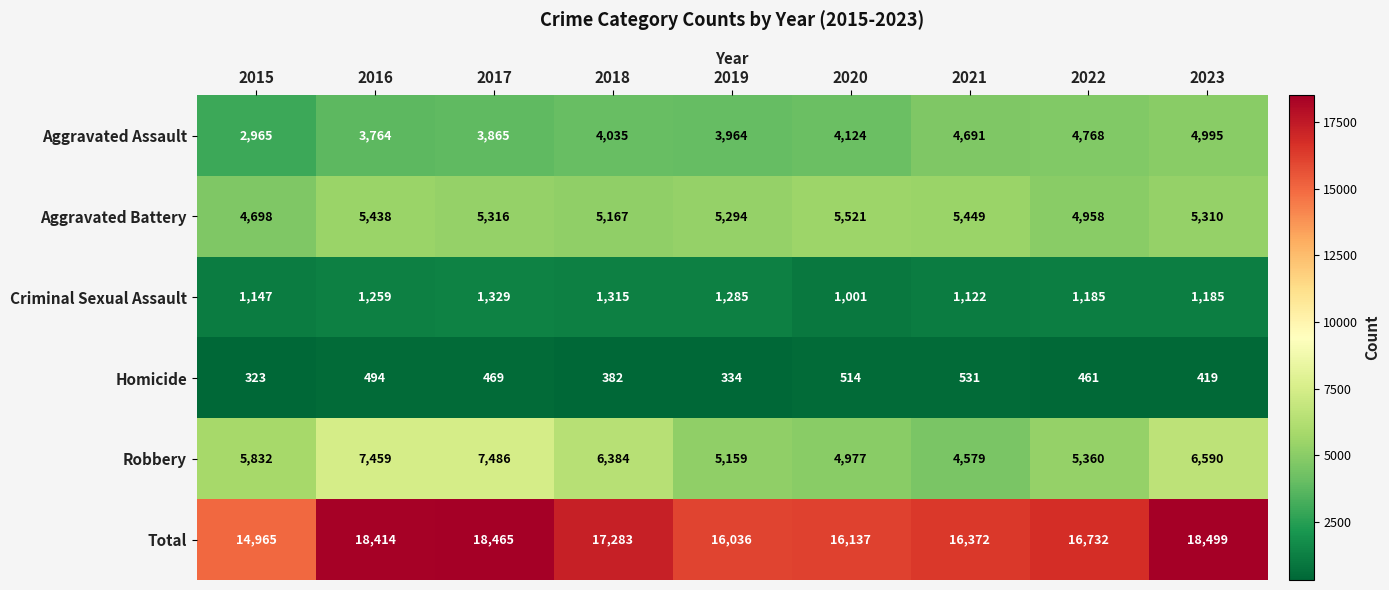

Where does the Total series first go above 16732?

2016